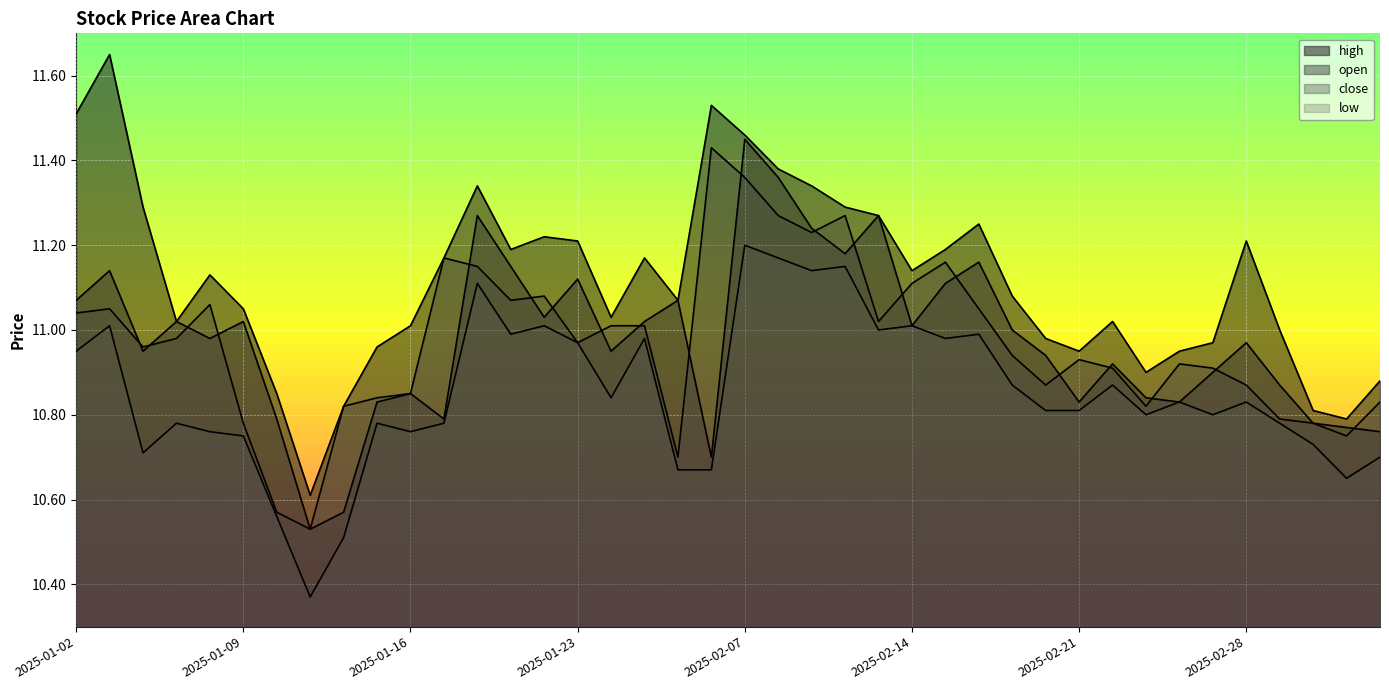

Reading right to left, what are all the values shown in this chart?

high: 10.9	10.8	10.8	11.0	11.2	11.0	10.9	10.9	11.0	10.9	11.0	11.1	11.2	11.2	11.1	11.3	11.3	11.3	11.4	11.5	11.5	11.1	11.2	11.0	11.2	11.2	11.2	11.3	11.2	11.0	11.0	10.8	10.6	10.8	11.1	11.1	11.0	11.3	11.7	11.5
open: 10.8	10.8	10.8	10.9	11.0	10.9	10.8	10.8	10.9	10.8	10.9	11.0	11.2	11.1	11.0	11.3	11.2	11.2	11.4	11.4	10.7	11.1	11.0	10.9	11.1	11.0	11.2	11.3	10.8	10.8	10.8	10.6	10.5	10.8	11.0	11.0	11.0	10.9	11.1	11.1
close: 10.8	10.8	10.8	10.8	10.9	10.9	10.9	10.8	10.9	10.9	10.9	10.9	11.1	11.2	11.1	11.0	11.3	11.2	11.3	11.4	11.4	10.7	11.0	11.0	11.0	11.1	11.1	11.2	11.2	10.8	10.8	10.8	10.5	10.6	10.8	11.1	11.0	11.0	11.1	11.0
low: 10.7	10.7	10.7	10.8	10.8	10.8	10.8	10.8	10.9	10.8	10.8	10.9	11.0	11.0	11.0	11.0	11.2	11.1	11.2	11.2	10.7	10.7	11.0	10.8	11.0	11.0	11.0	11.1	10.8	10.8	10.8	10.5	10.4	10.6	10.8	10.8	10.8	10.7	11.0	10.9